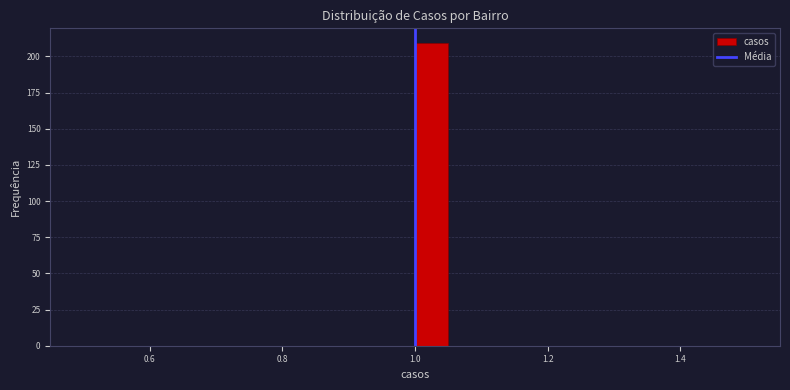

Read against the x-axis, roughly where is the centre of the tallest bar?

1.02